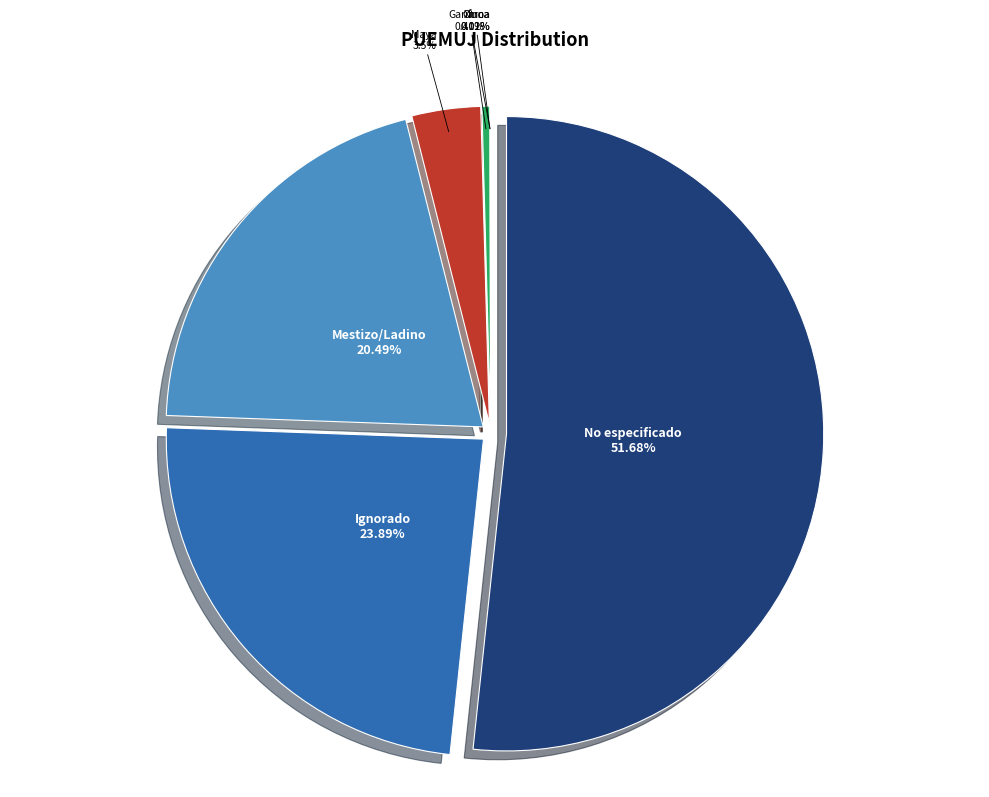

Which category has the biggest portion of the pie?

No especificado